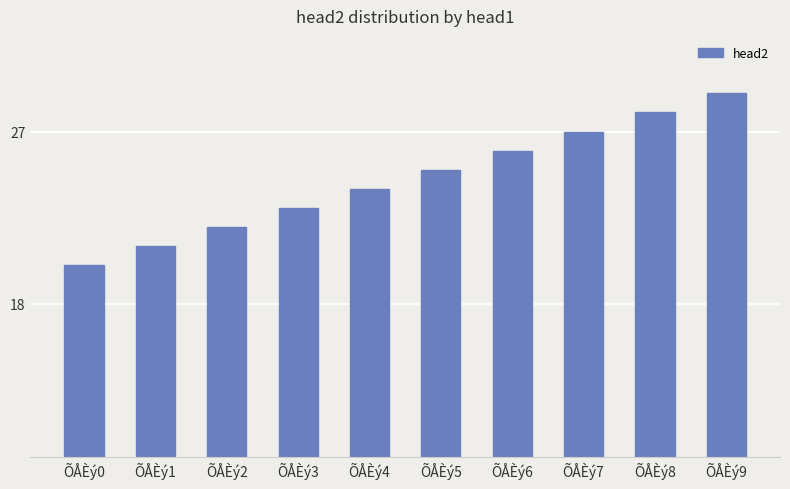

Rank the categories by value from highest to lowest.

ÕÅÈý9, ÕÅÈý8, ÕÅÈý7, ÕÅÈý6, ÕÅÈý5, ÕÅÈý4, ÕÅÈý3, ÕÅÈý2, ÕÅÈý1, ÕÅÈý0